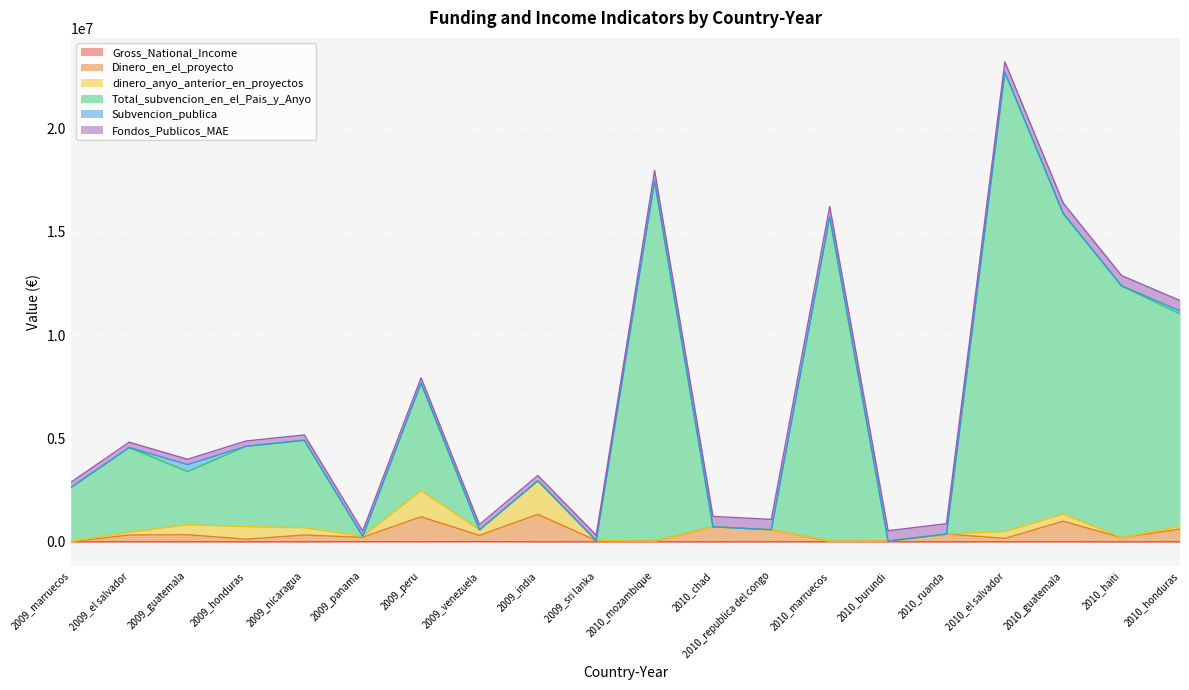

How many lines are shown in the chart?

6